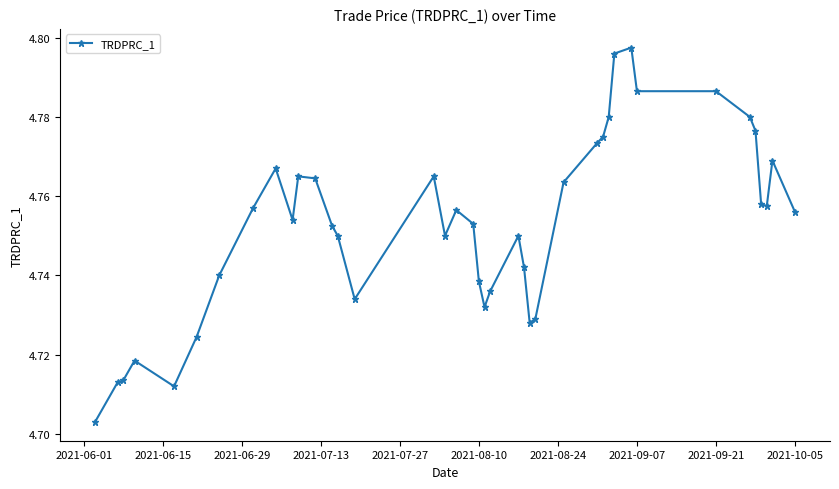

Is this an area chart (filled region under the line)?

No